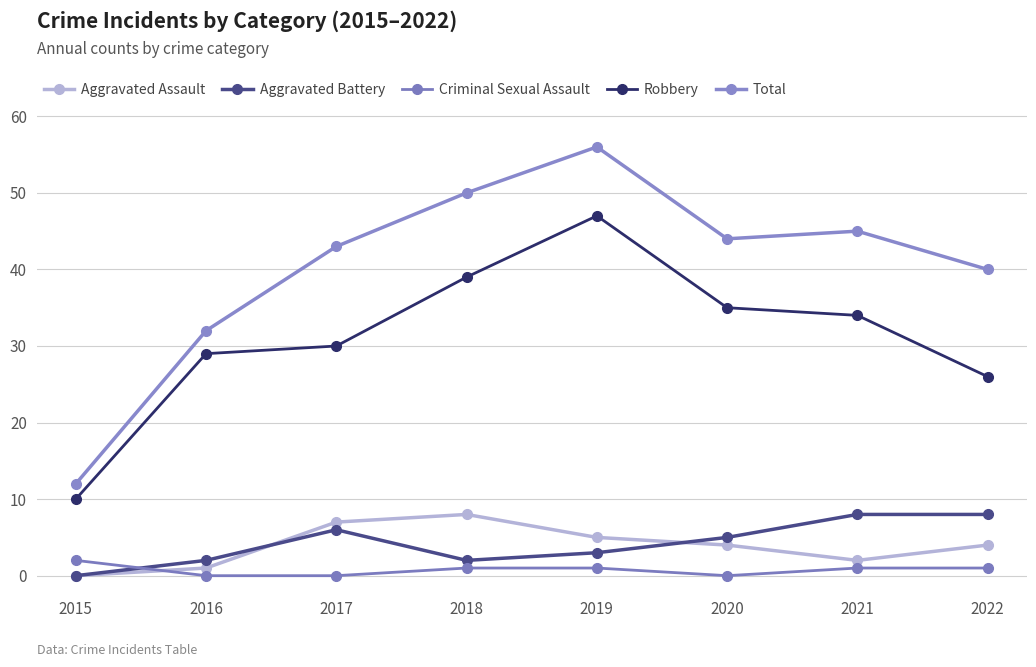

Which series has the largest total across all categories?

Total